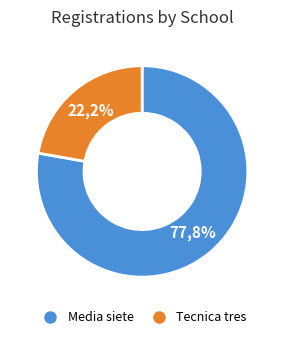

How many slices are in this pie chart?

2